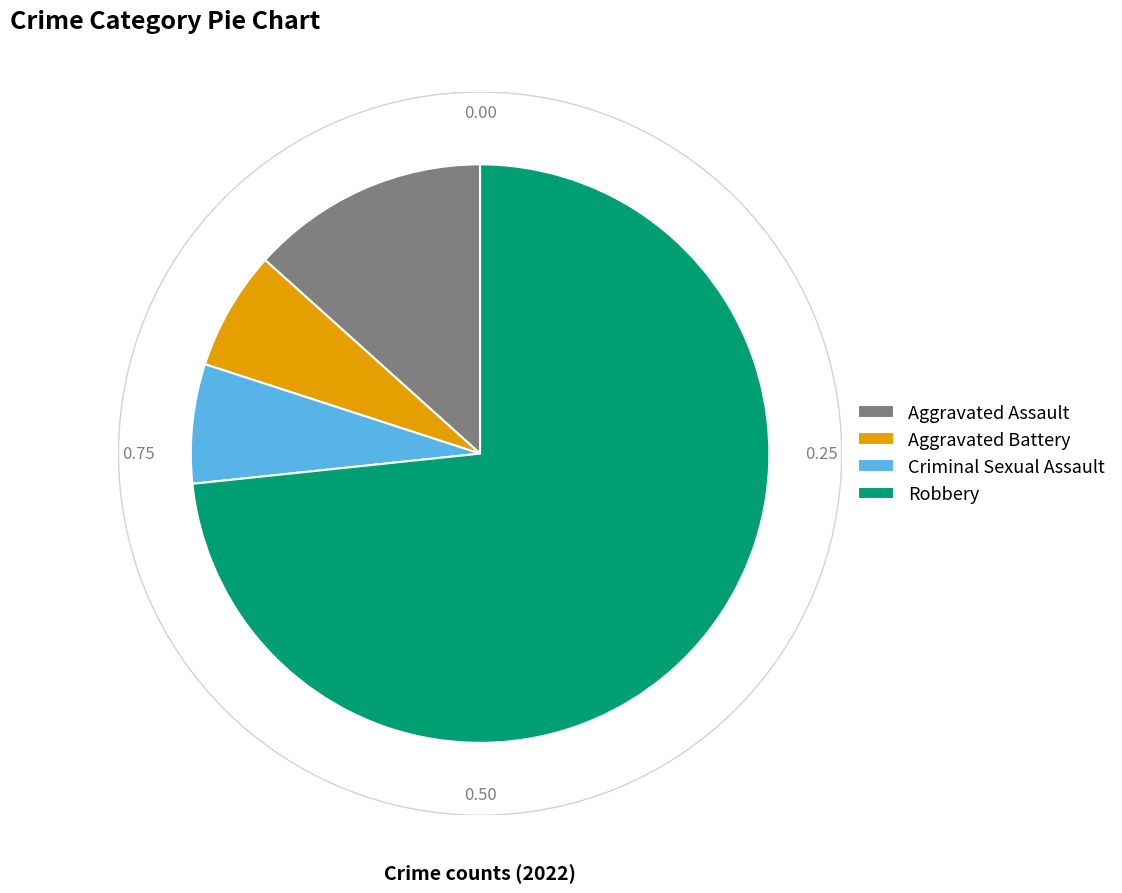

Combined, do Criminal Sexual Assault and Aggravated Assault account for over 50%?

No